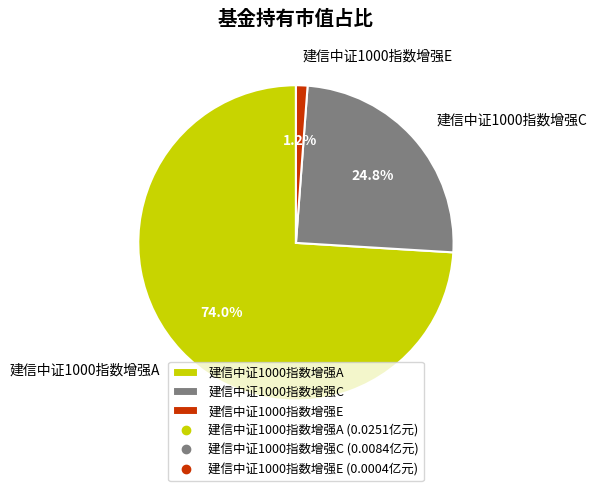

What percentage do 建信中证1000指数增强E and 建信中证1000指数增强C together represent?

26.0%